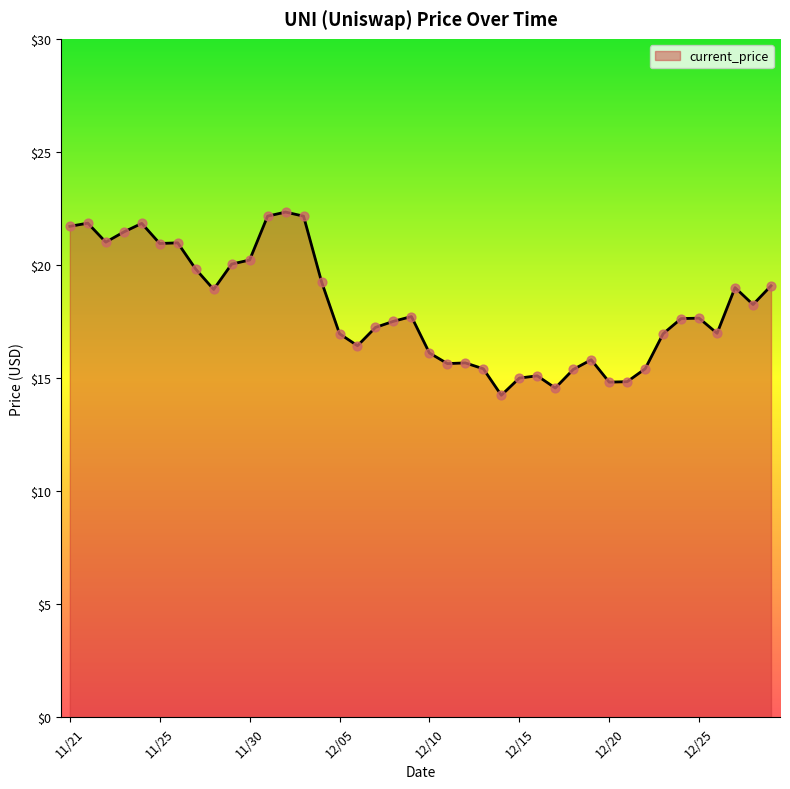

What is the minimum value shown in the chart?

14.2